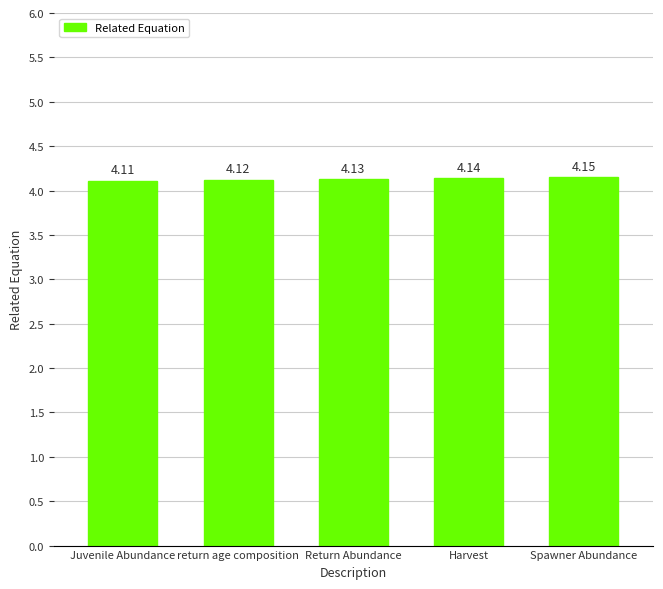

Approximately how many times larger is the value at Return Abundance compared to Spawner Abundance?

1.0